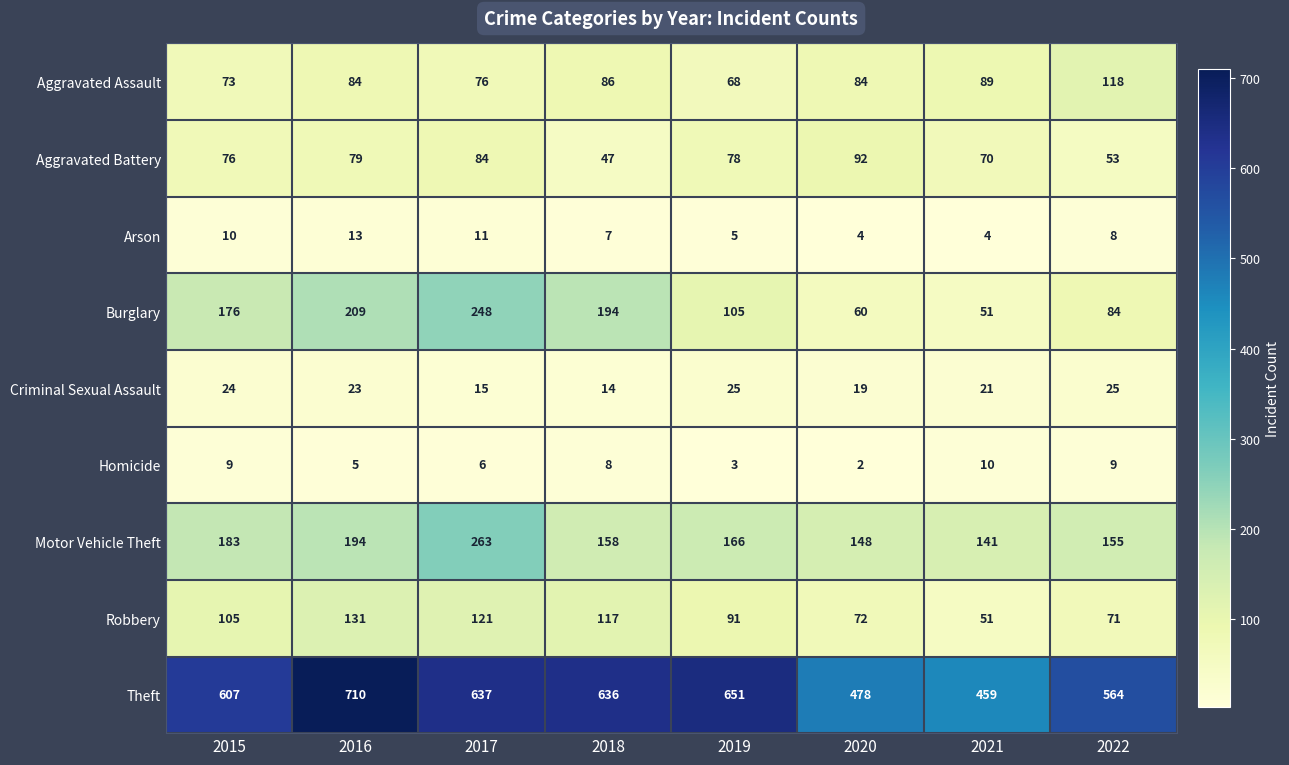

At which category does the chart reach its minimum across all series?

2020